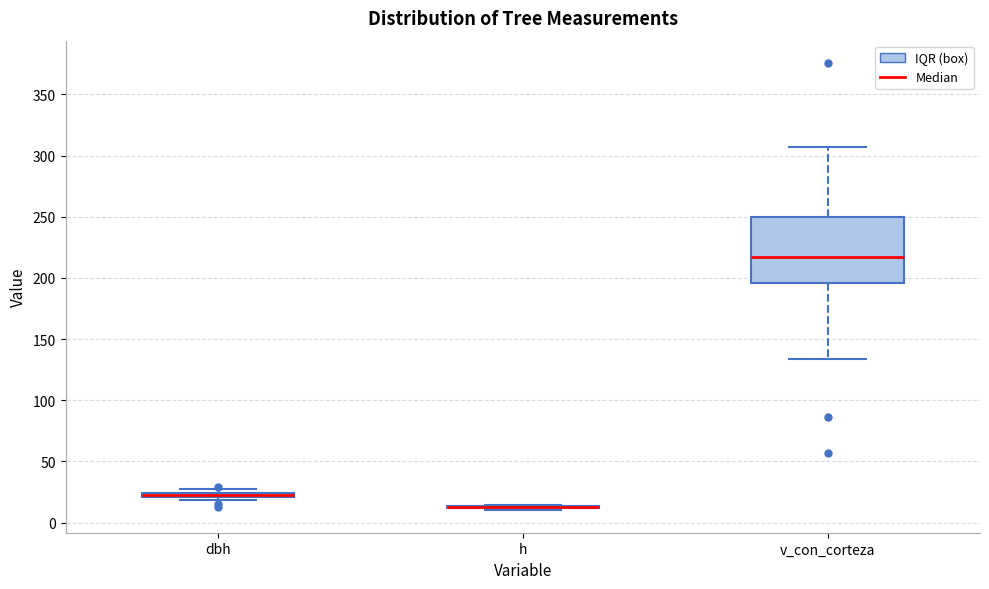

Where does the median line of the box for v_con_corteza sit on the y-axis? The values are not printed on the chart, so give them approximately, as read against the axis.

215